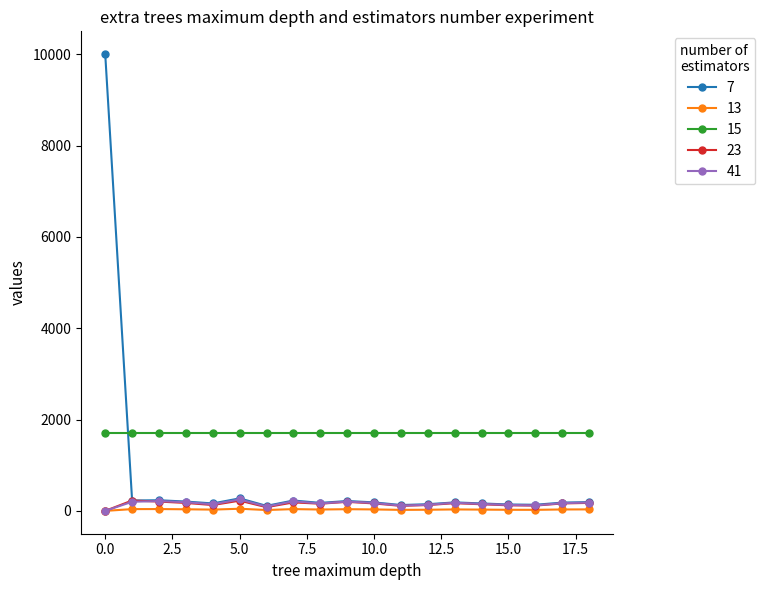

Which series has the widest spread of values?

7